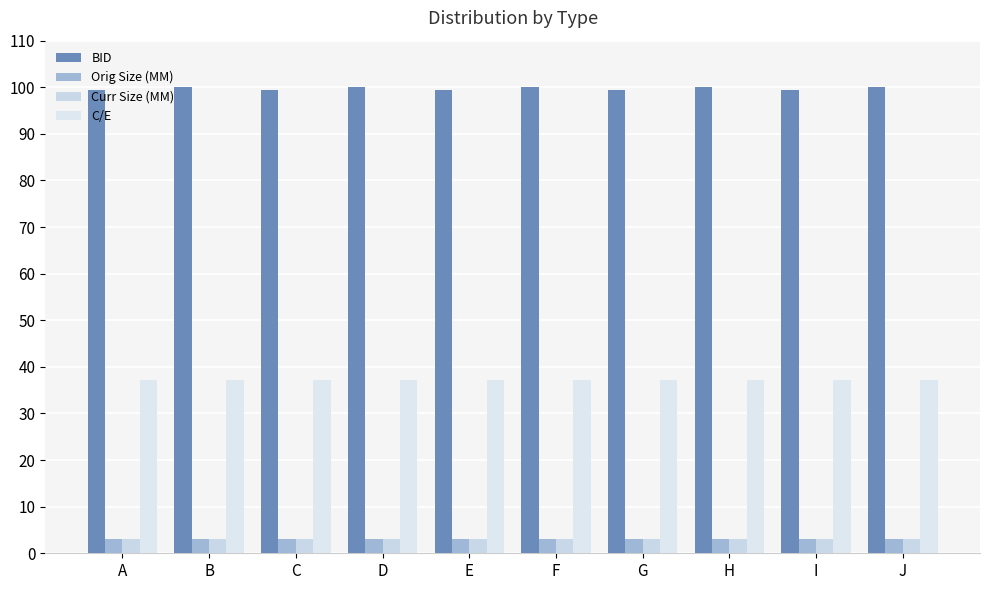

What are all the series names shown in the legend?

BID, Orig Size (MM), Curr Size (MM), C/E